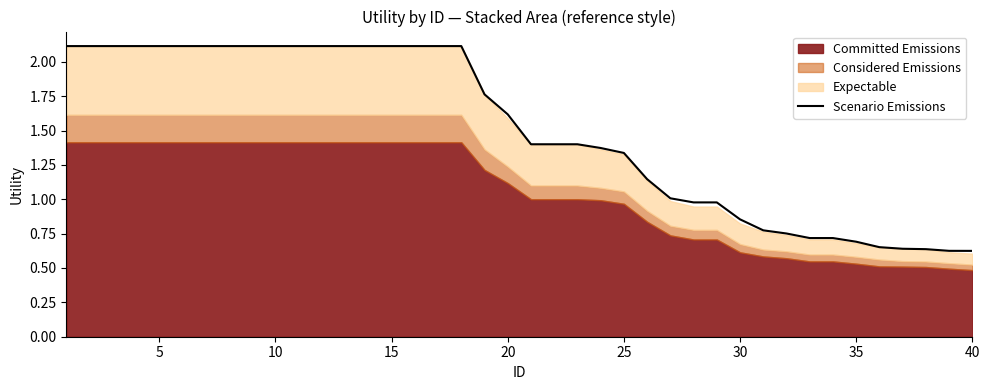

What is the value of the 6th point from the left?

2.1